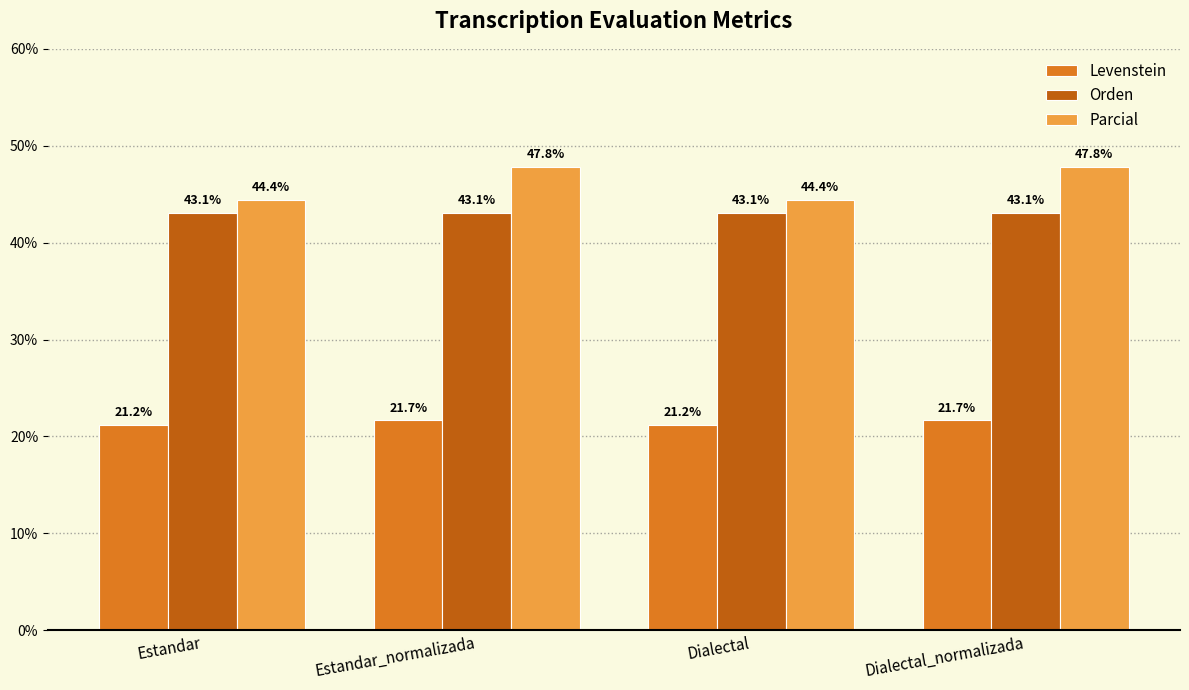

Are the bars horizontal?

No